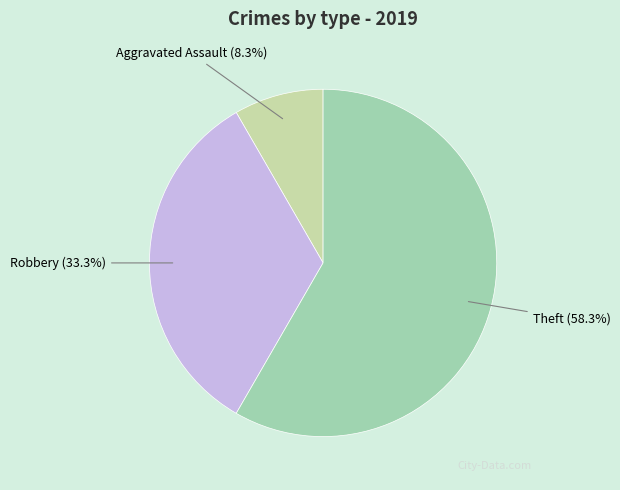

Is there any slice that represents more than half of the pie?

Yes